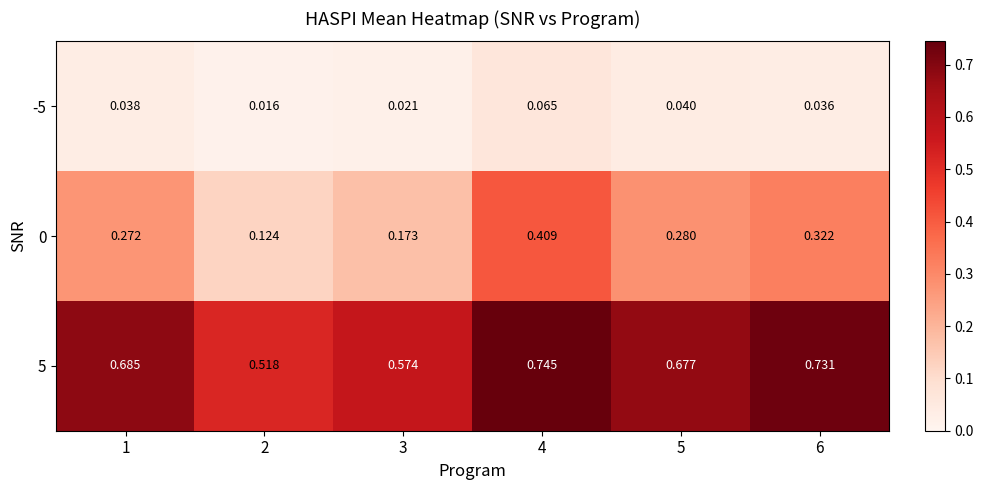

What is the total value across all series at 6?

1.1